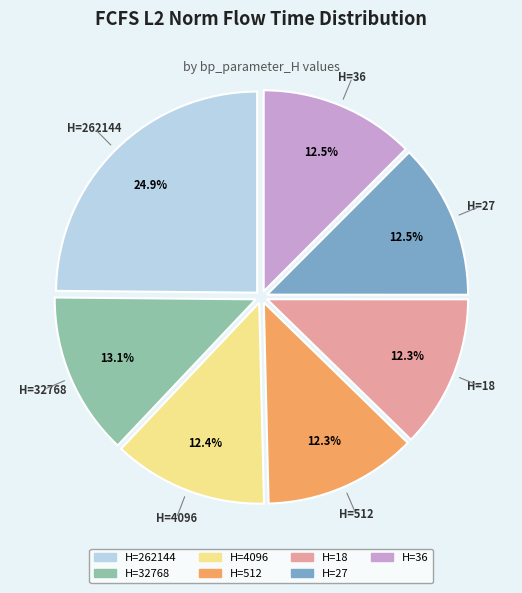

What is the largest slice in the pie chart?

H=262144